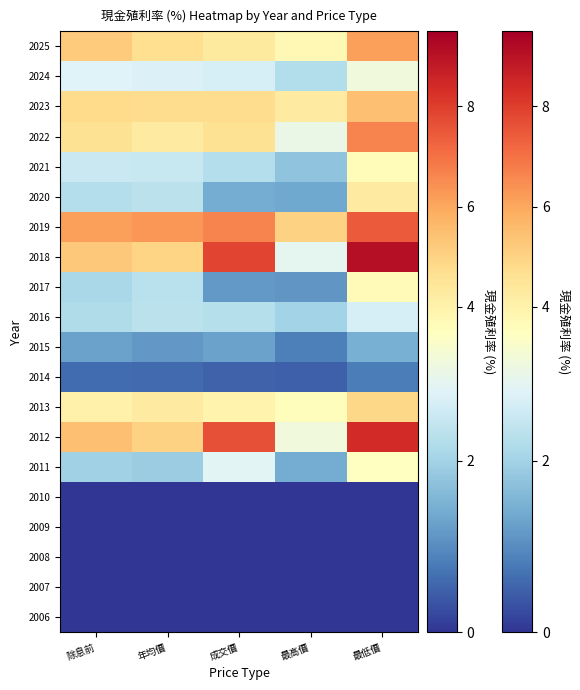

What is the total value across all series at 最高價?

36.8